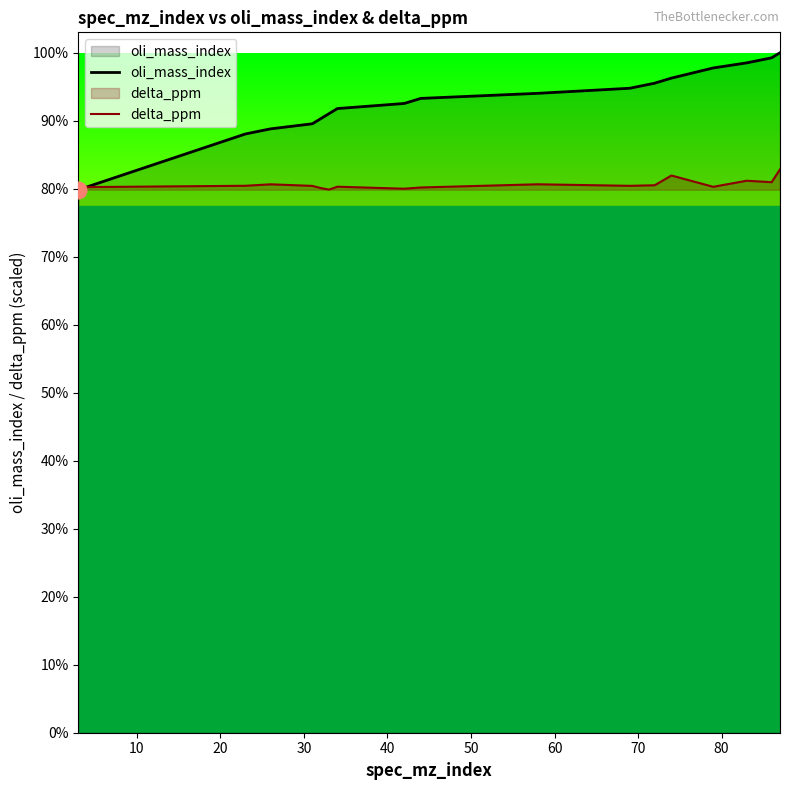

Which series has the widest spread of values?

oli_mass_index